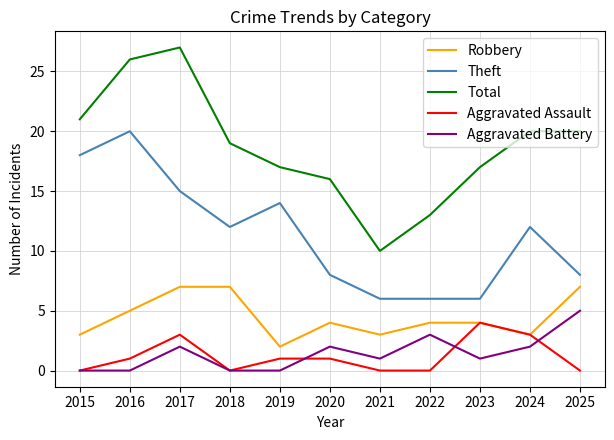

What is the difference between the highest and lowest values at 2016?

26